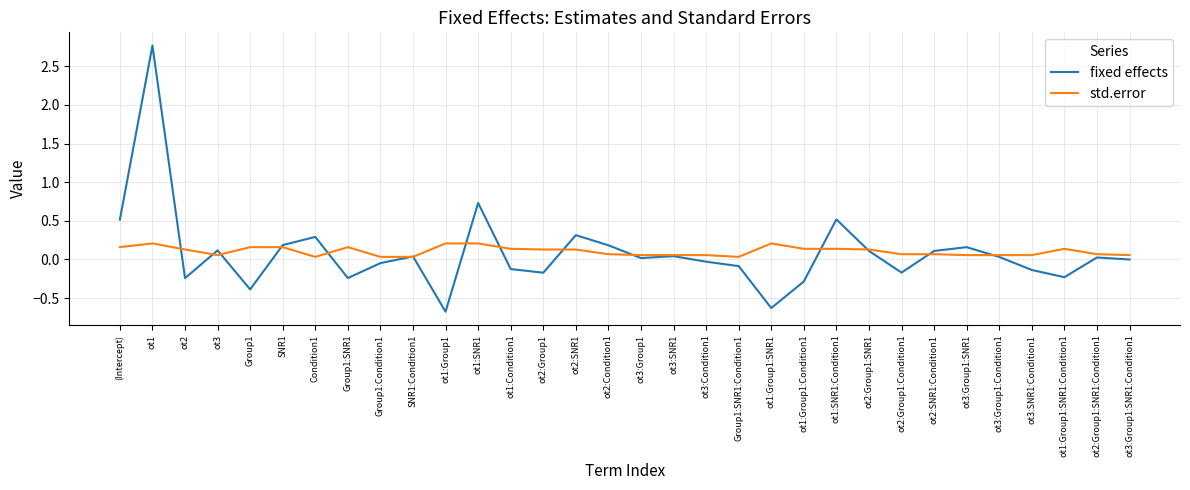

Rank the series at ot1:Group1:Condition1 from highest to lowest value.

std.error, fixed effects